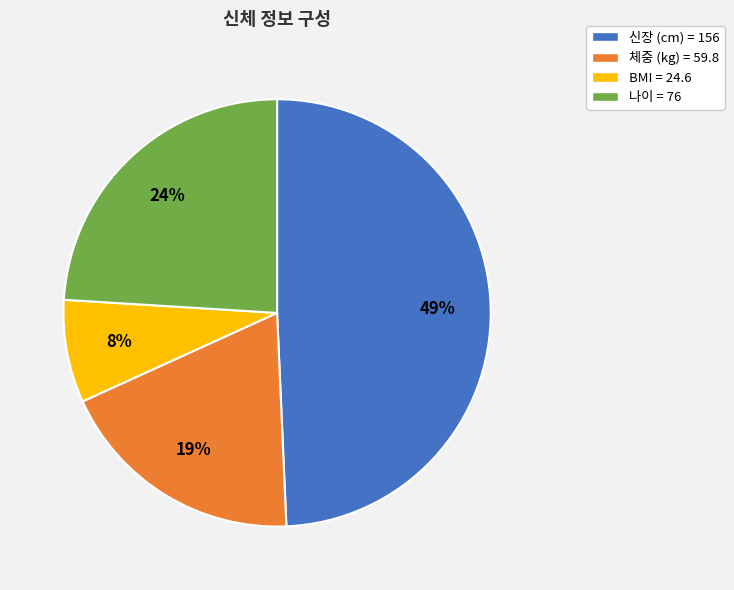

To the nearest percent, what is the difference between the 나이 and 신장 (cm) slice percentages?

25%